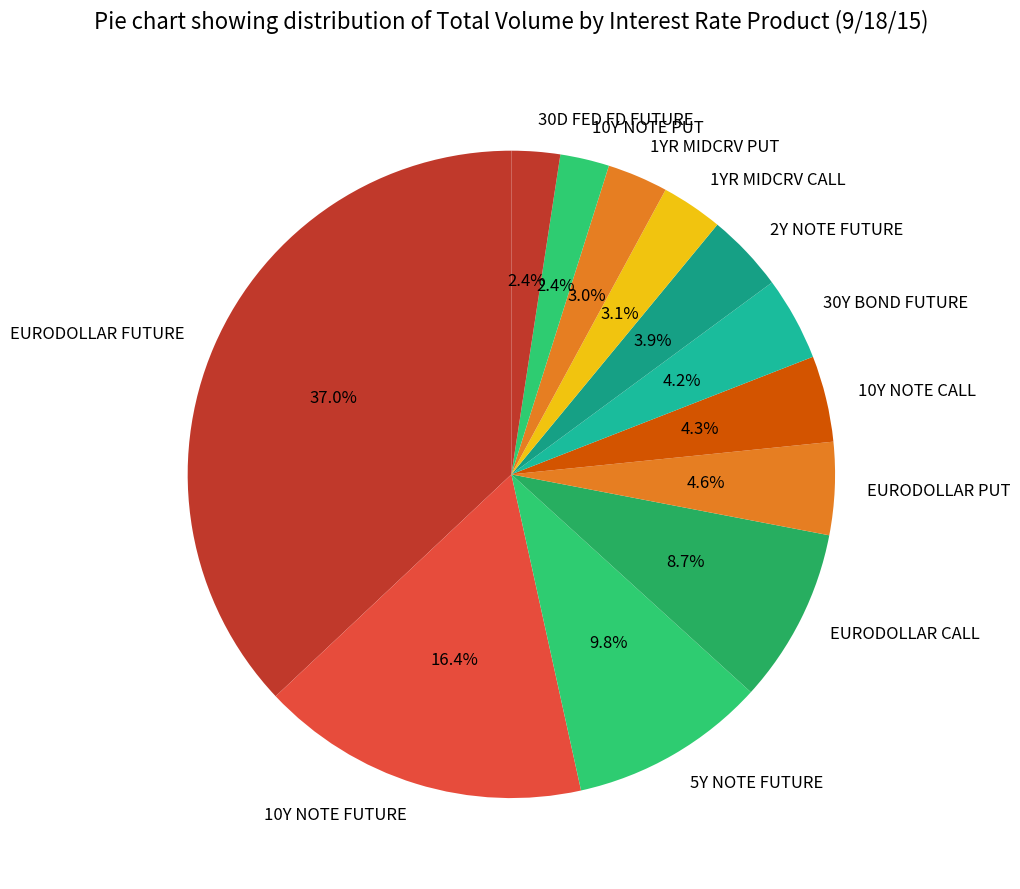

What percentage is NOT represented by 10Y NOTE FUTURE?

83.6%